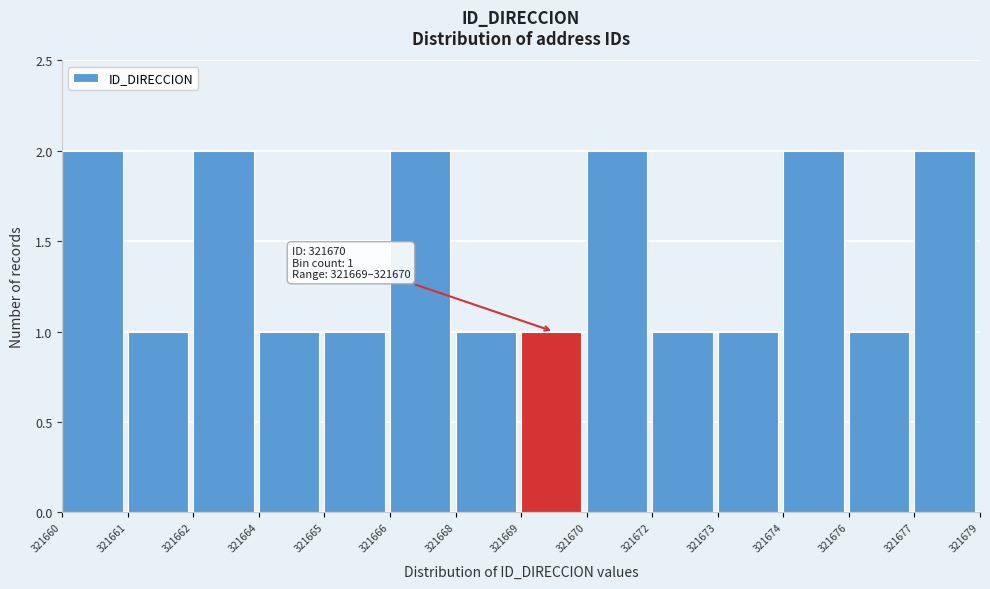

Reading right to left, list all the values displayed in this chart.

321677=2	321676=1	321674=2	321673=1	321672=1	321670=2	321669=1	321668=1	321666=2	321665=1	321664=1	321662=2	321661=1	321660=2